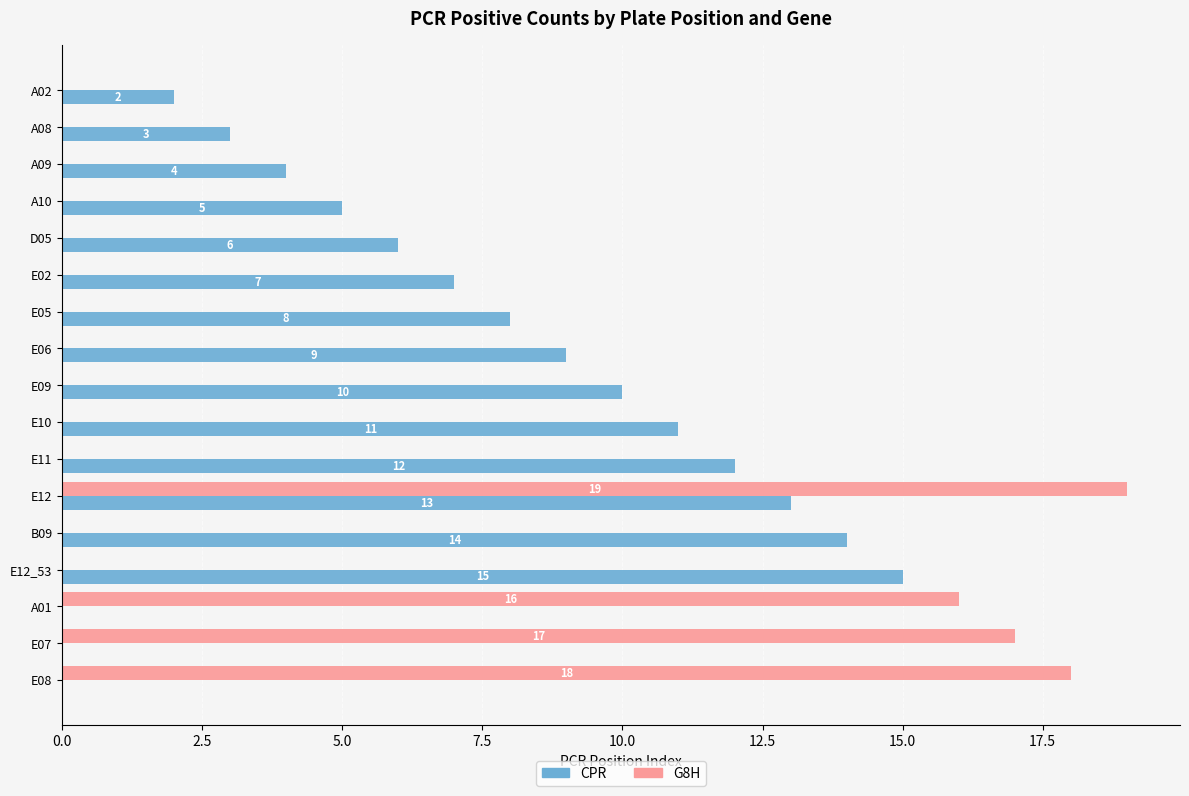

The value of CPR at E12 is 17. True or false?

False